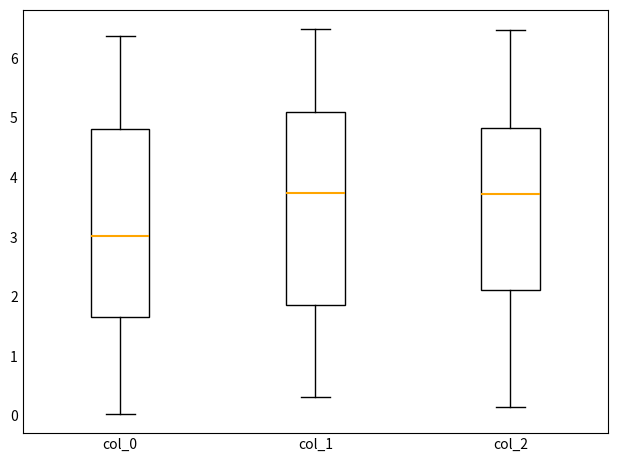

Where does the median line of the box for col_0 sit on the y-axis? The values are not printed on the chart, so give them approximately, as read against the axis.

3.0